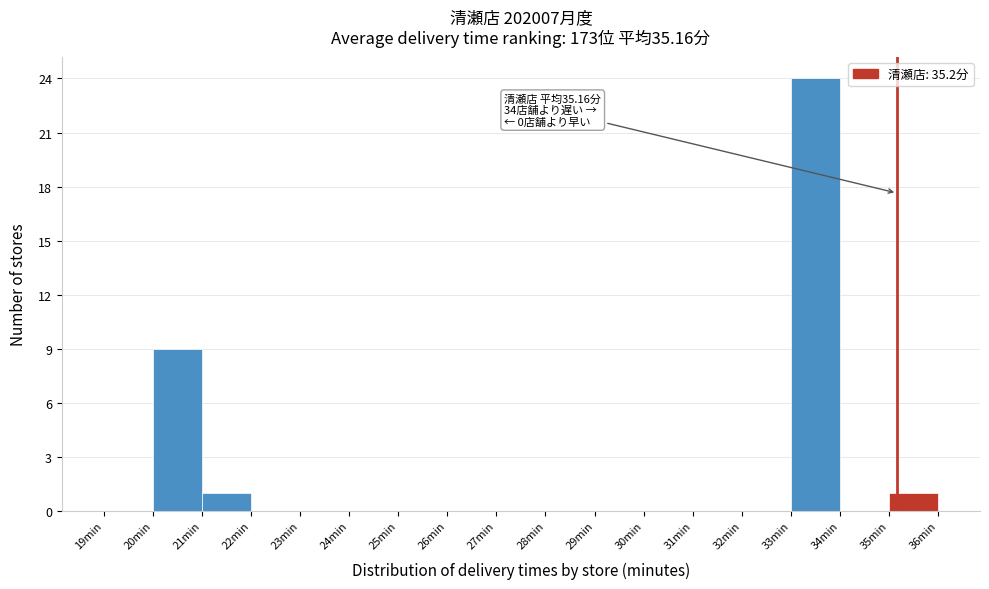

Which range on the x-axis has the tallest bar?

33 to 34